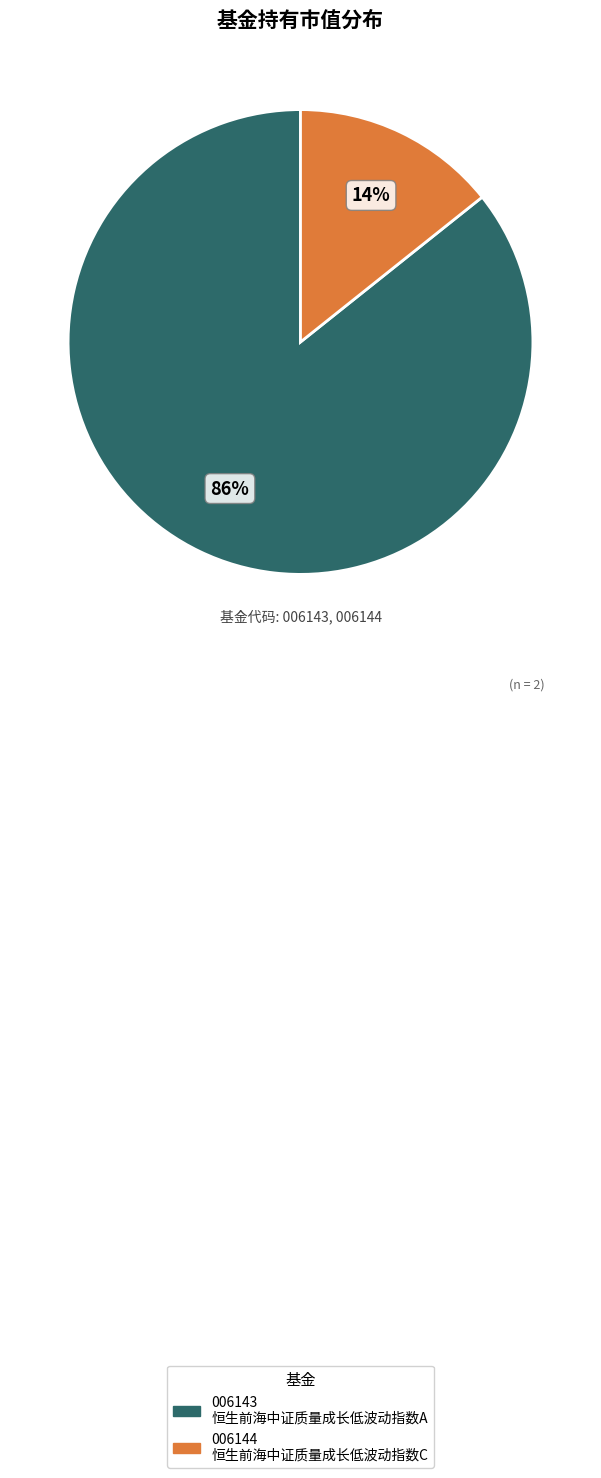

How many slices are in this pie chart?

2